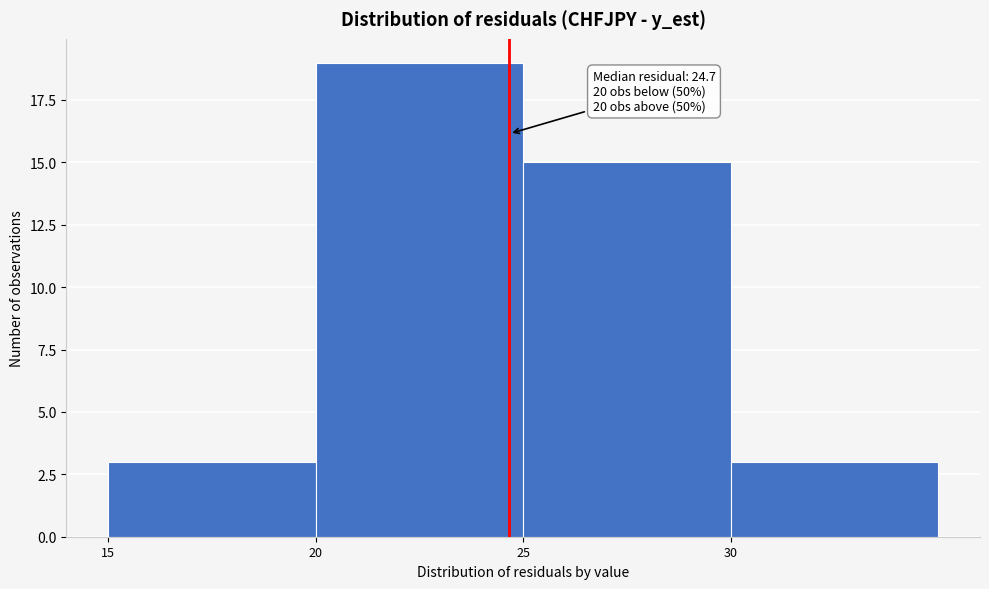

Over which range of the x-axis is the bar tallest?

20 to 25